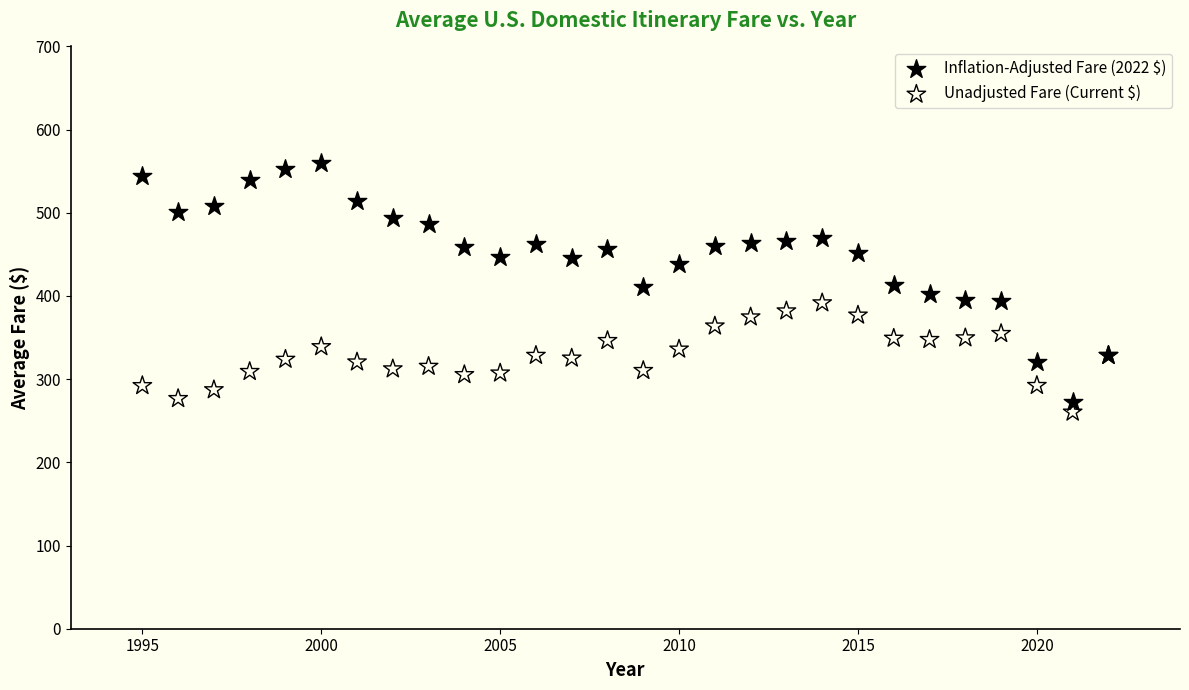

Which series reaches the maximum Y coordinate?

Inflation-Adjusted Fare (2022 $)